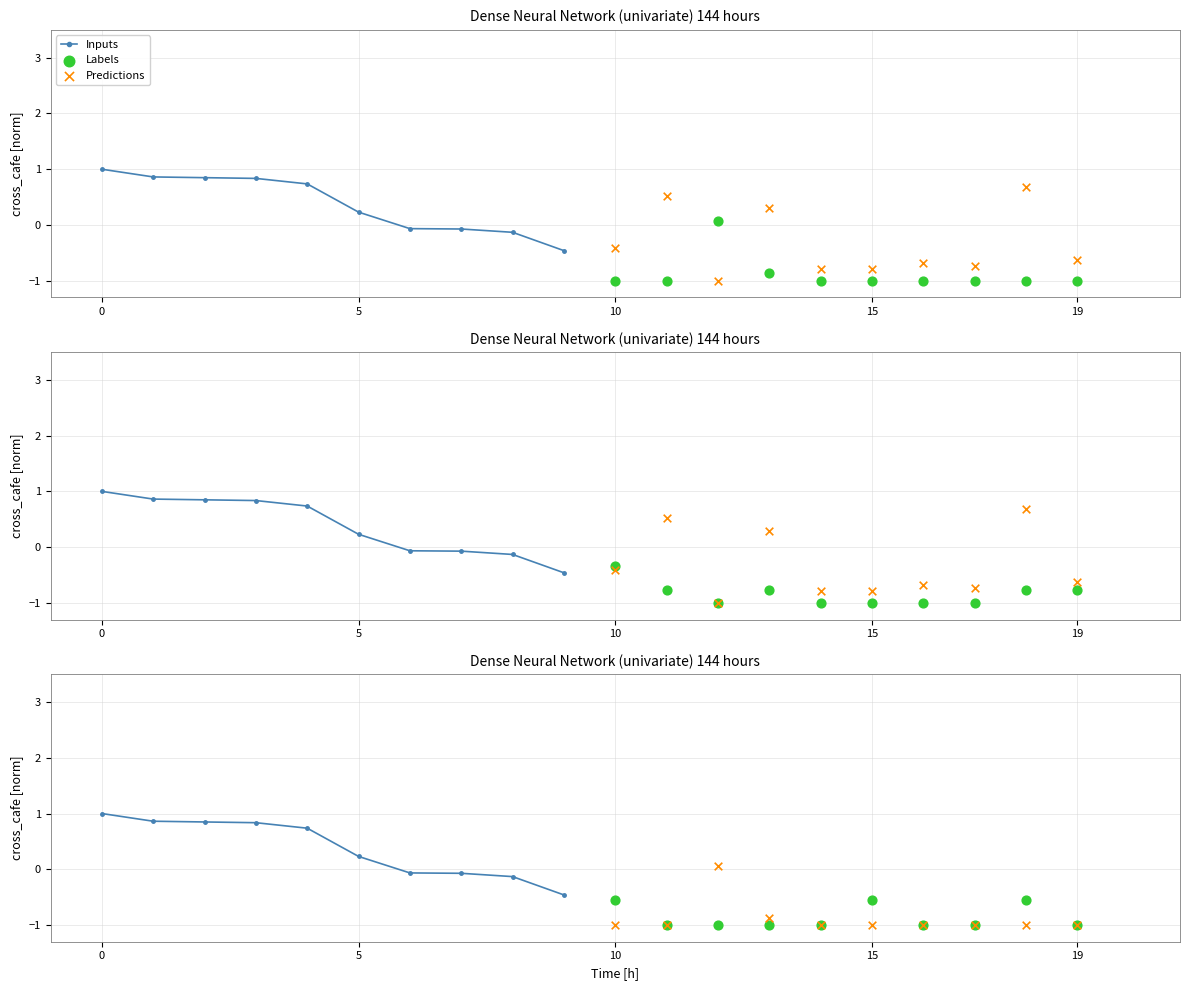

Which series has the largest Y range (max minus min)?

Inputs